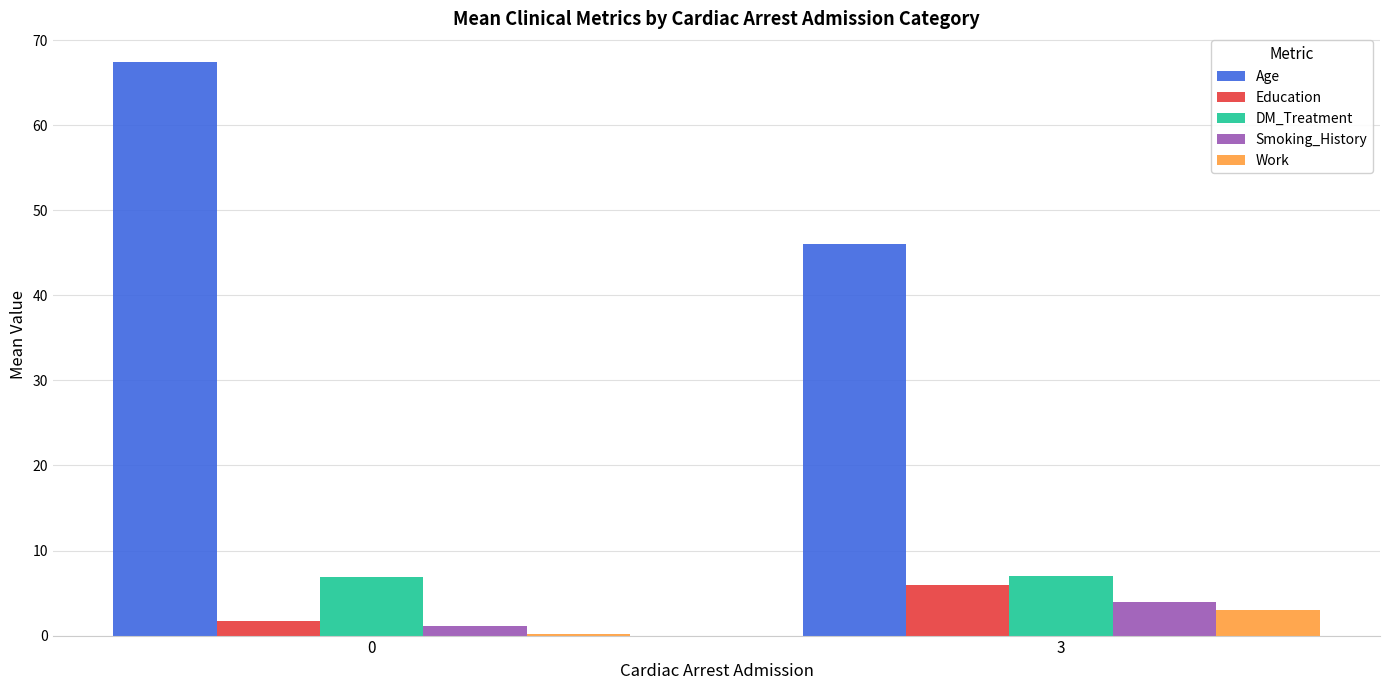

True or false: Work has a value of 0.2 at 0.

True